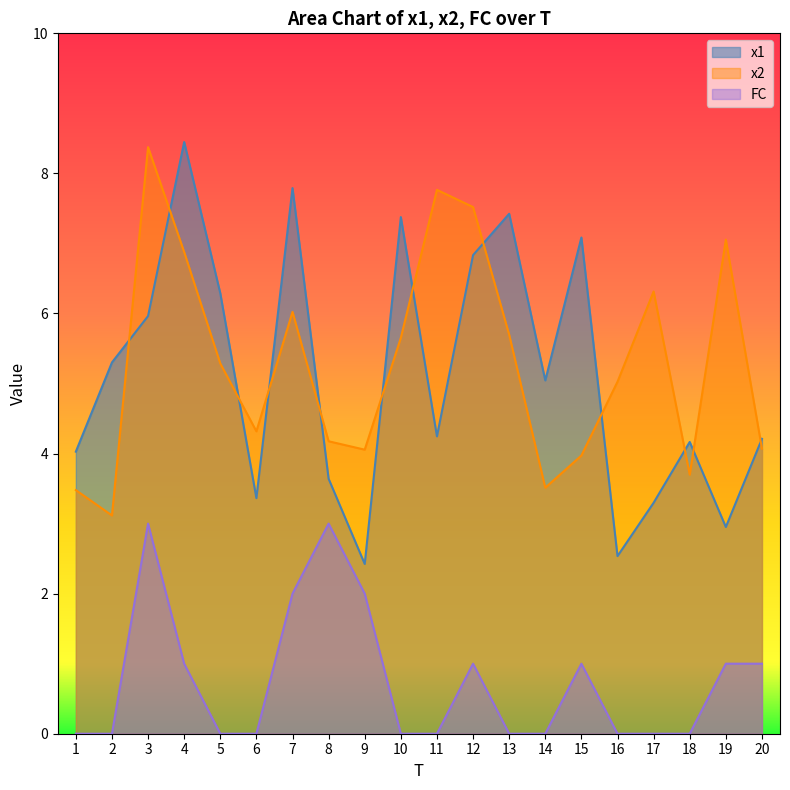

What is the total value across all series at 3?

17.3